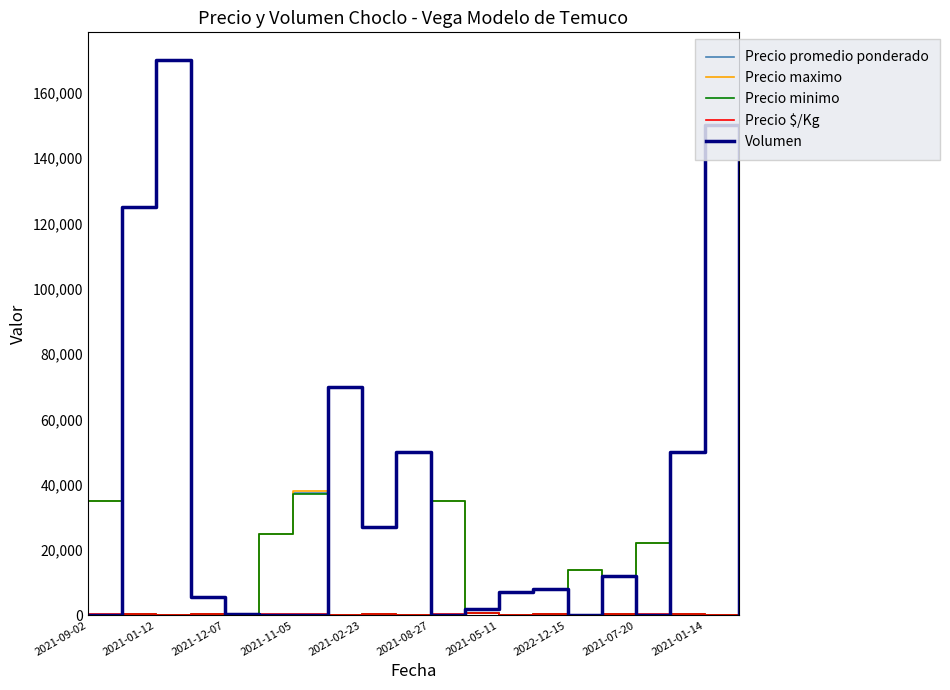

What is the highest value of the Precio minimo series?

37000